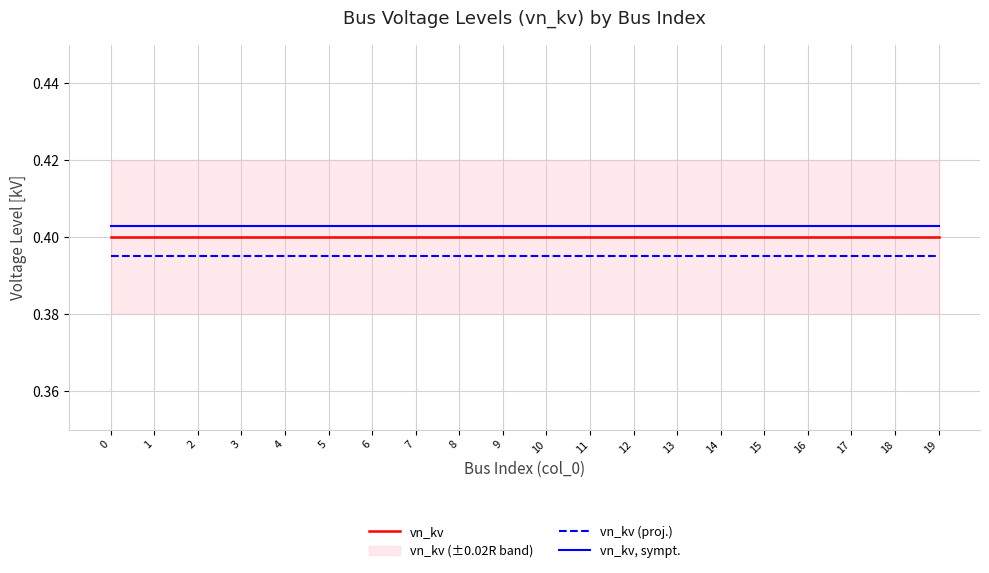

Rank the series by their average value, from lowest to highest.

vn_kv (proj.), vn_kv, vn_kv, sympt.